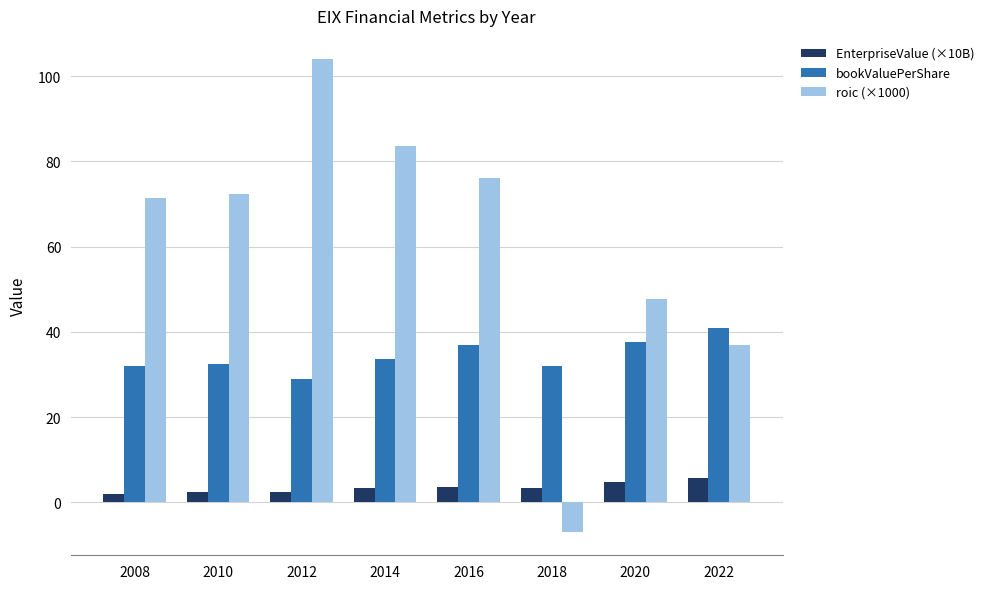

What is the value of the bookValuePerShare bar at the 3rd from the left?

28.9